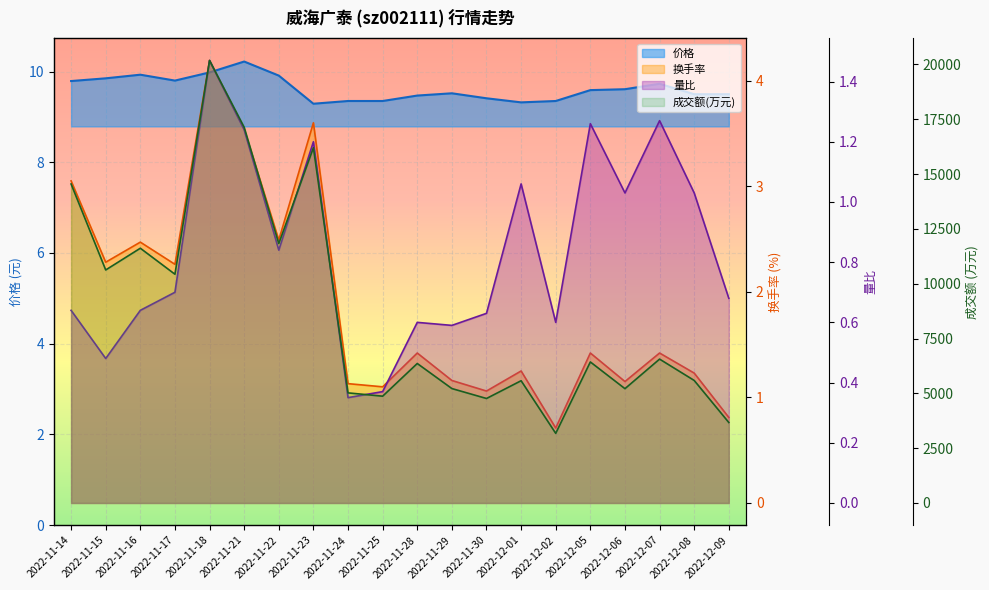

Rank the series by their maximum value, from highest to lowest.

成交额(万元), 价格, 换手率, 量比